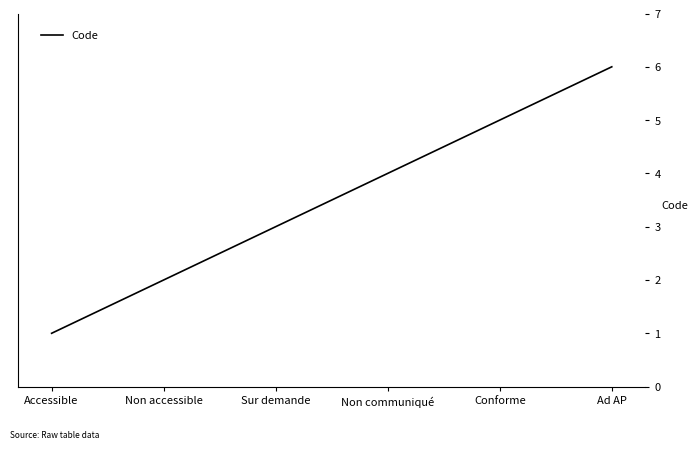

At which label is the value closest to 3?

Sur demande